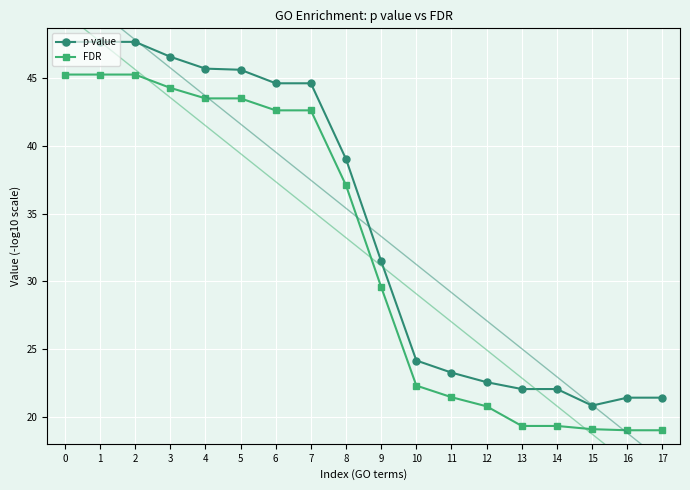

Which series changed the most between 13 and 16?

p value